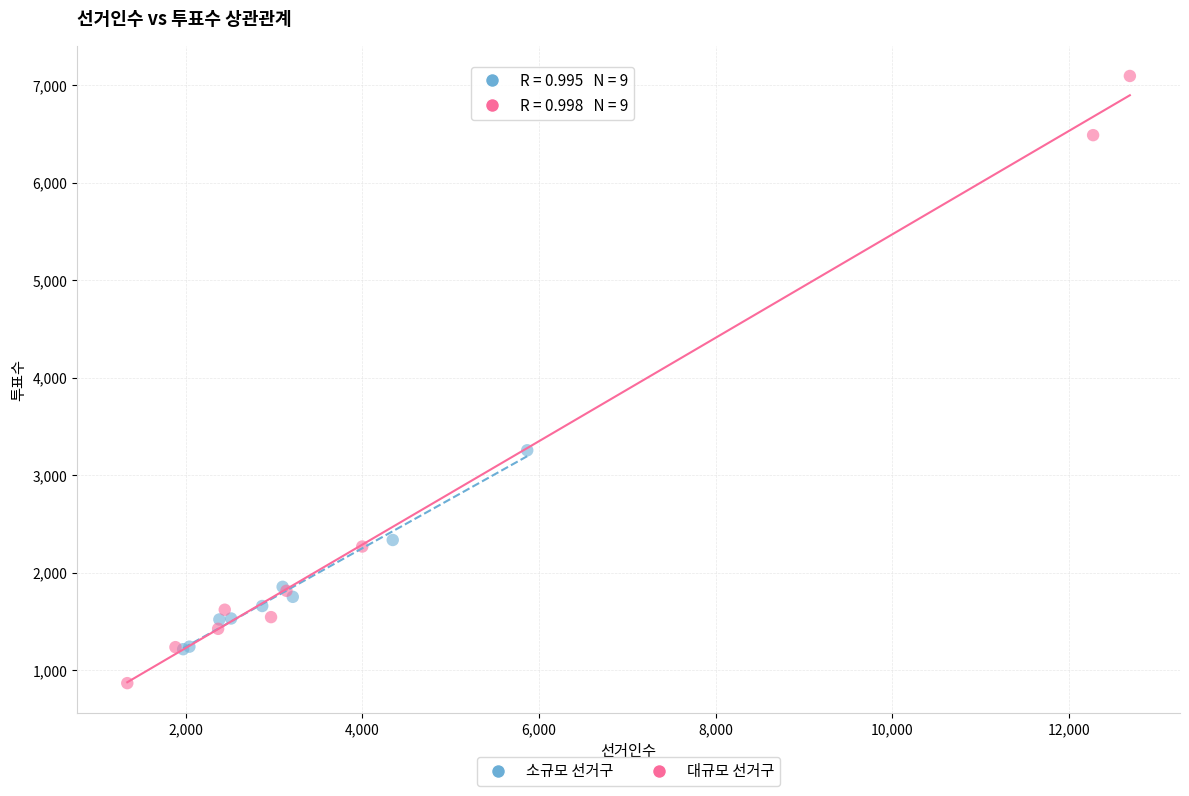

Which series contains the lowest Y value?

대규모 선거구